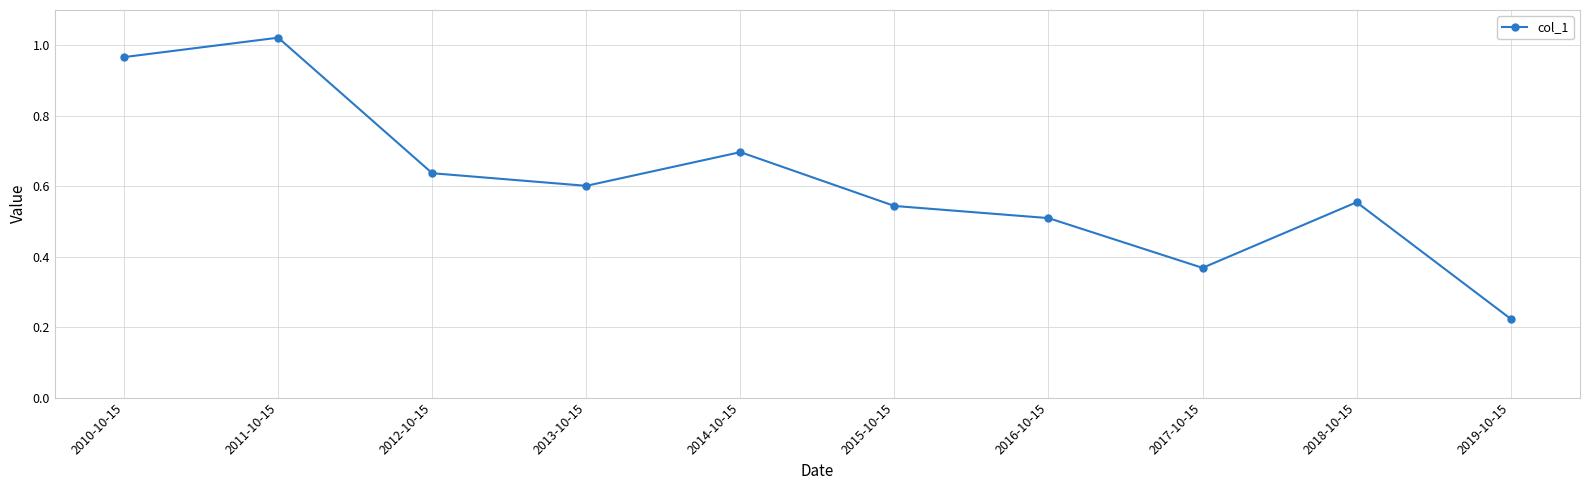

Which has a higher value, 2013-10-15 or 2015-10-15?

2013-10-15